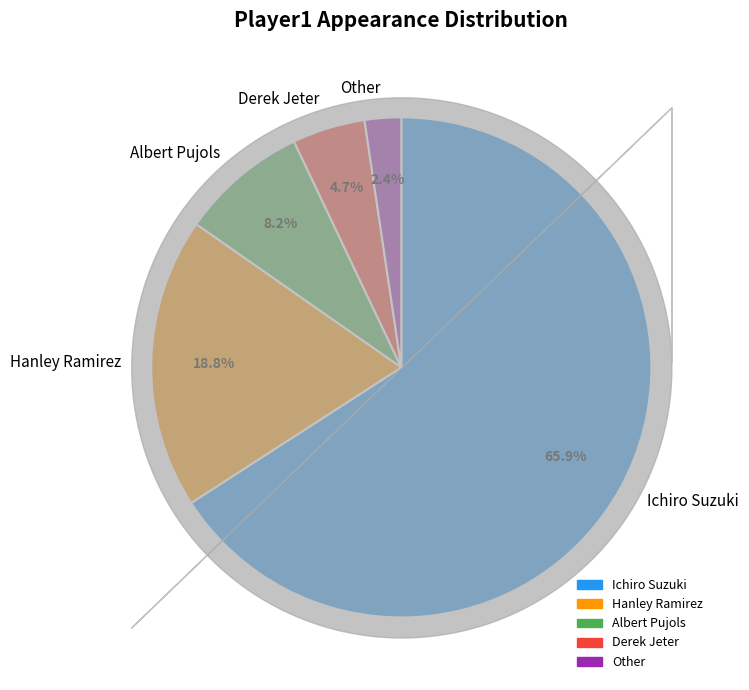

What is the largest slice in the pie chart?

Ichiro Suzuki